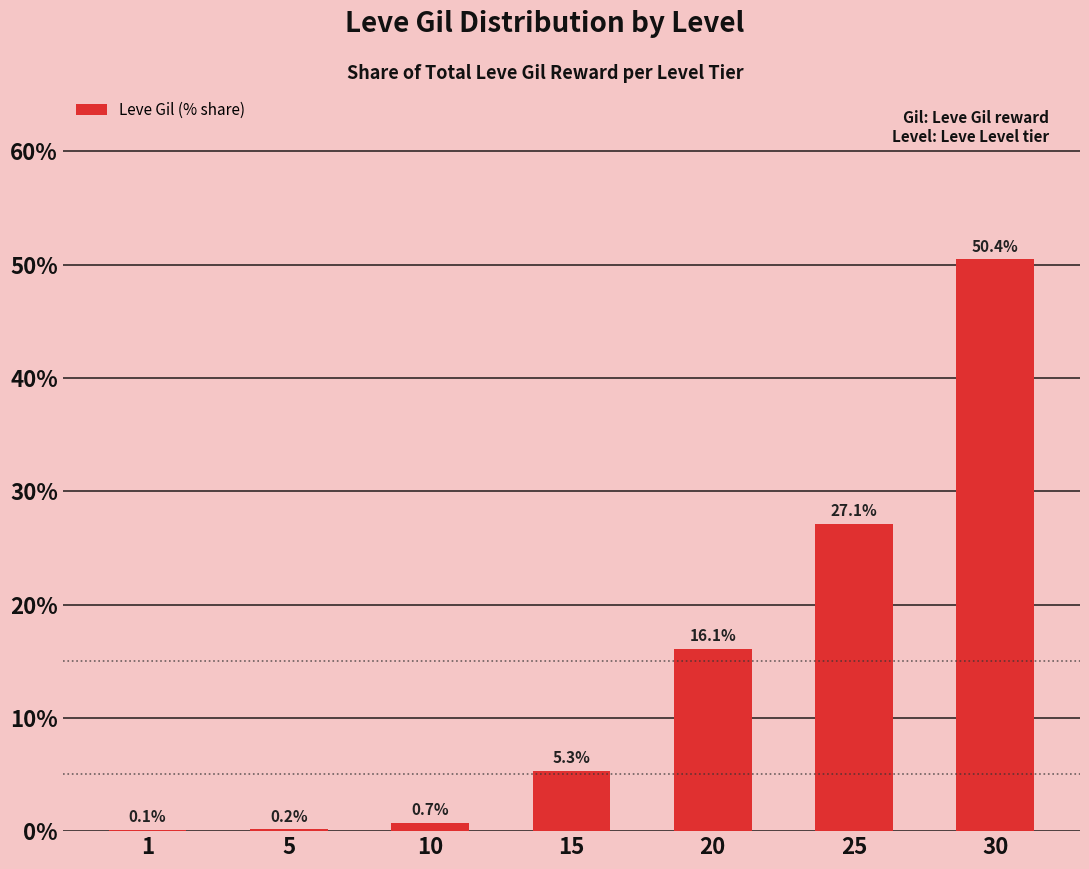

At which category does the chart reach its peak across all series?

30